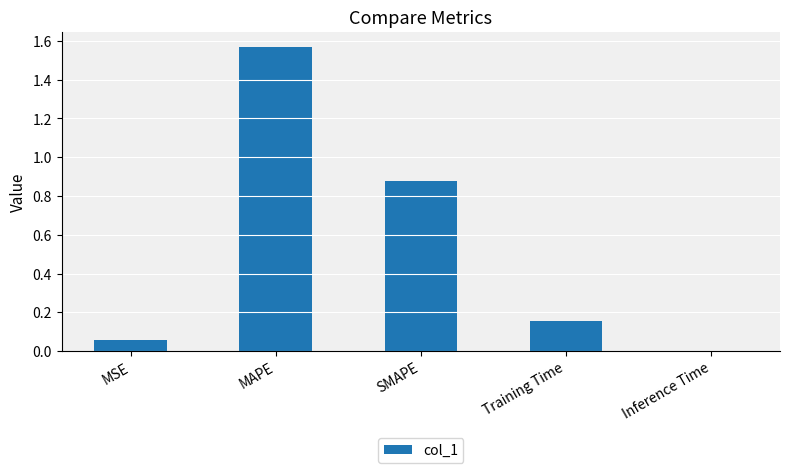

At which category does the chart reach its peak across all series?

MAPE